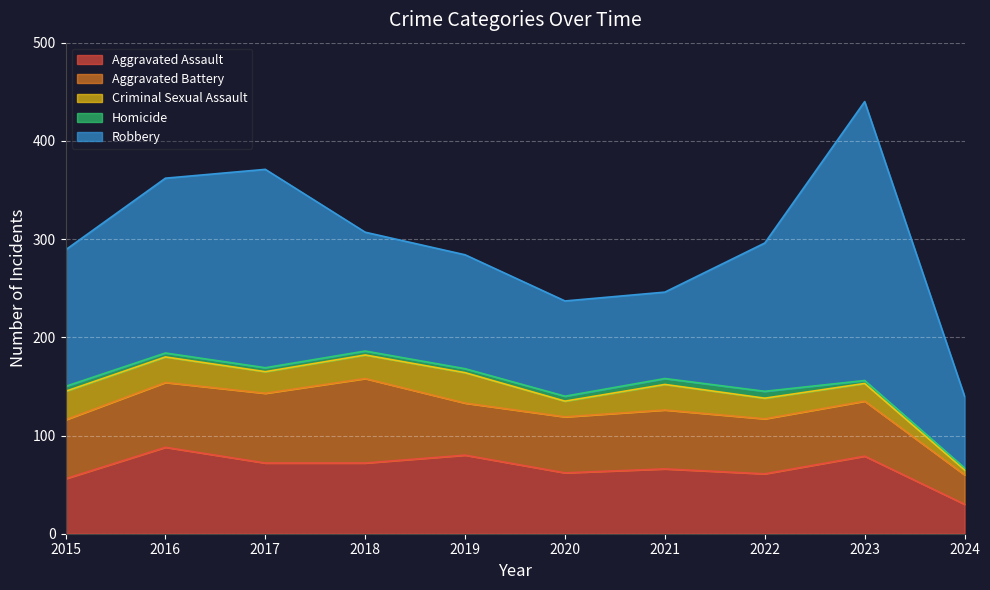

What is the approximate value of Homicide at 2016?

4